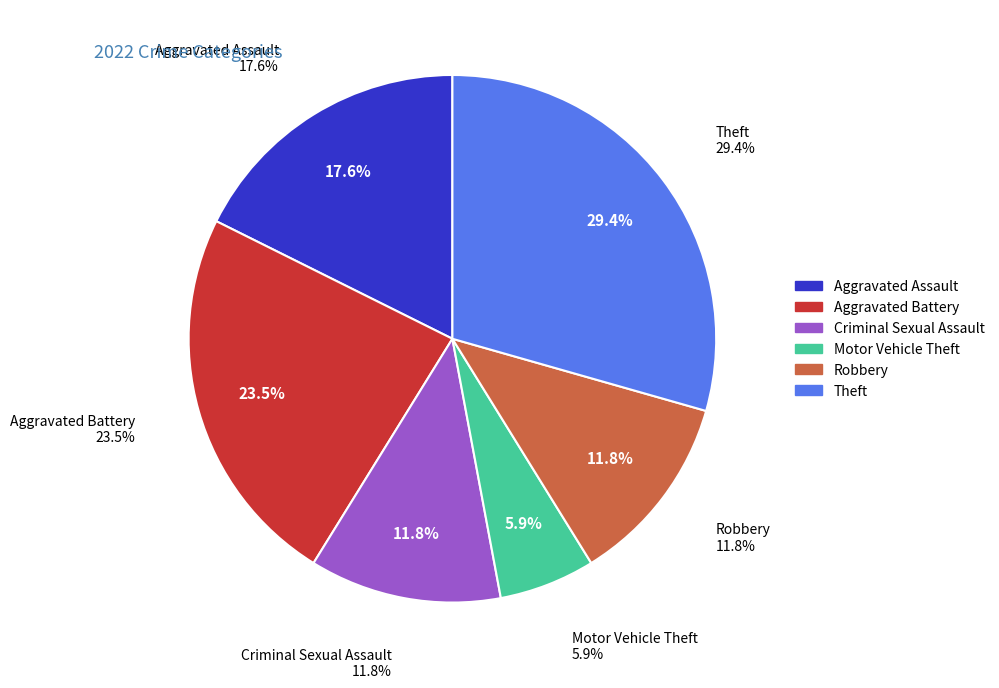

Is there any slice that represents more than half of the pie?

No